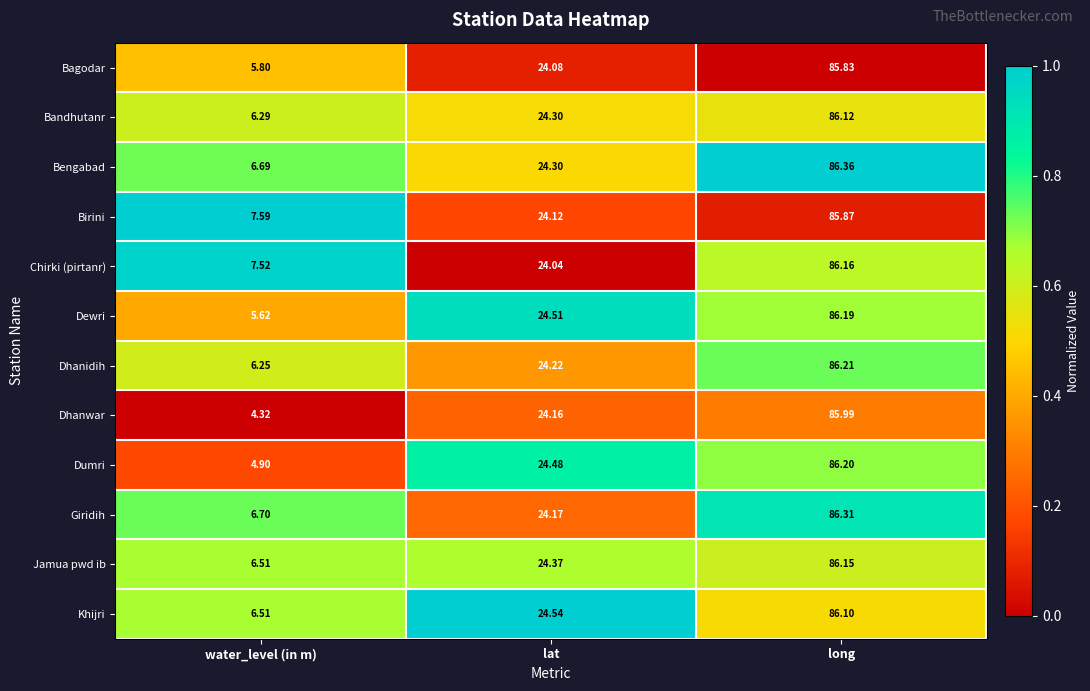

Which series has the widest spread of values?

Dhanwar